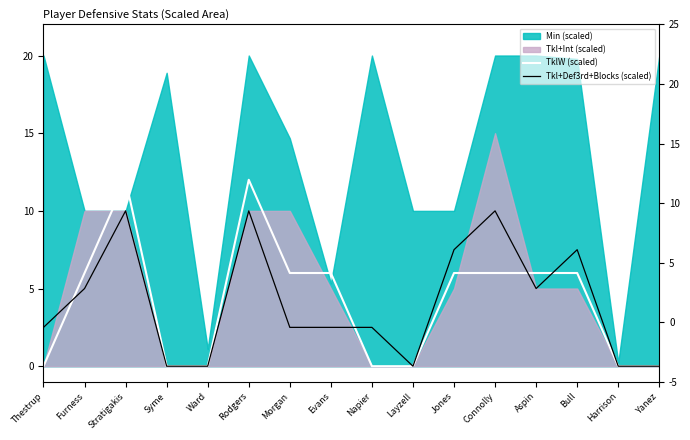

True or false: TklW (scaled) has more than 1 points higher than both neighbors.

True